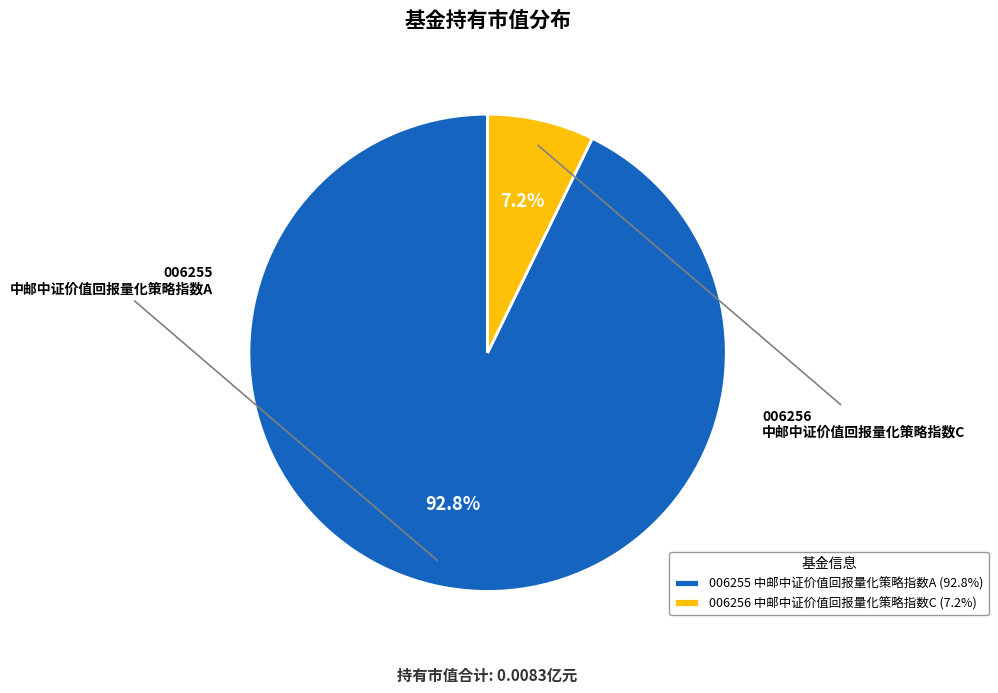

How much of the chart is everything except 006255 中邮中证价值回报量化策略指数A (92.8%)?

7.2%